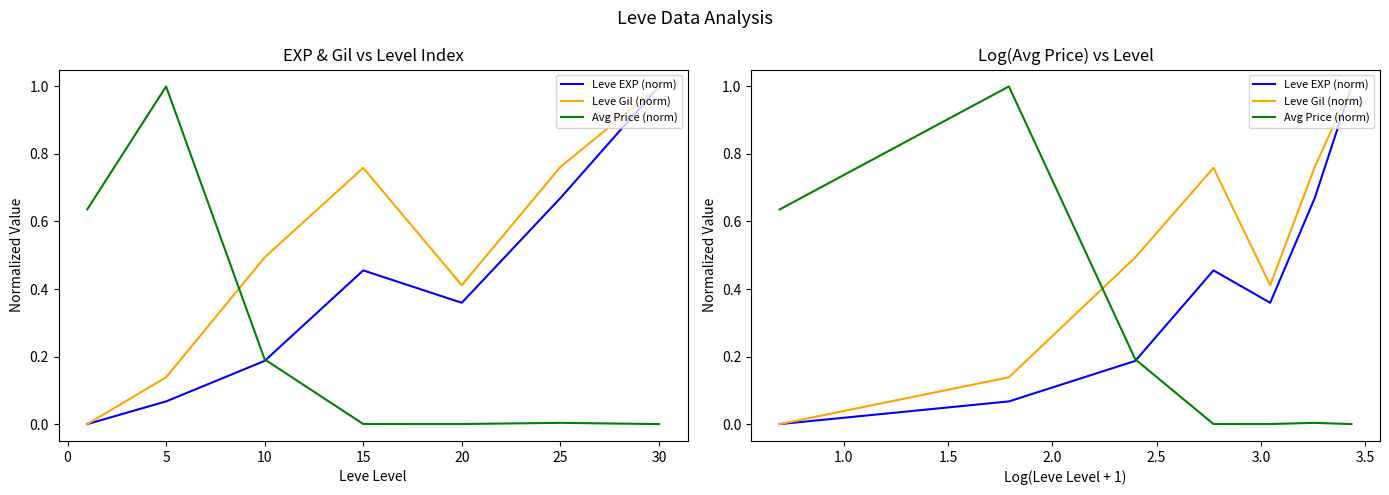

Between 5 and 15, which is larger?

15